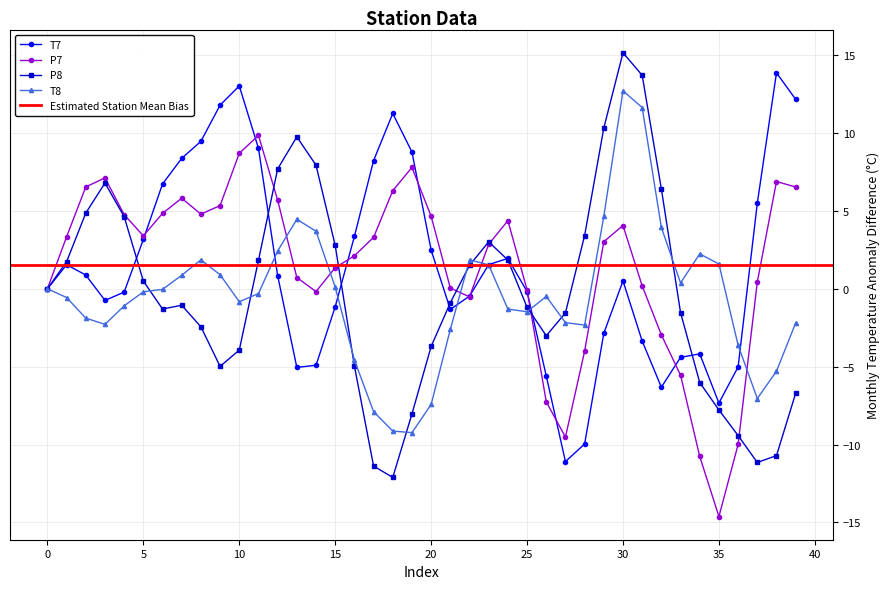

What is the minimum value for P7?

-14.6